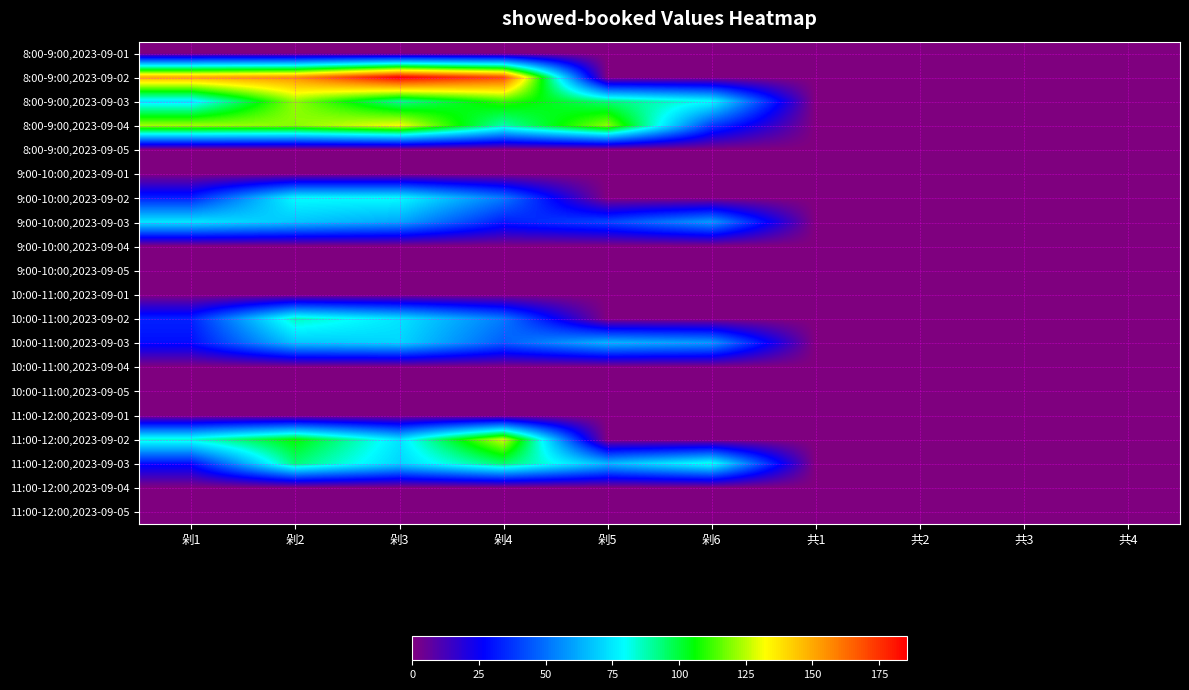

Reading right to left, transcribe all the data shown in this chart.

8:00-9:00,2023-09-01: 共4=0.0	共3=0.0	共2=0.0	共1=0.0	剁6=0.0	剁5=0.0	剁4=0.0	剁3=0.0	剁2=0.0	剁1=0.0
8:00-9:00,2023-09-02: 共4=0.0	共3=0.0	共2=0.0	共1=0.0	剁6=0.0	剁5=0.0	剁4=169.0	剁3=185.6	剁2=155.0	剁1=150.2
8:00-9:00,2023-09-03: 共4=0.0	共3=0.0	共2=0.0	共1=0.0	剁6=80.1	剁5=93.6	剁4=111.1	剁3=91.3	剁2=120.8	剁1=74.9
8:00-9:00,2023-09-04: 共4=0.0	共3=0.0	共2=0.0	共1=0.0	剁6=39.5	剁5=120.2	剁4=88.4	剁3=131.4	剁2=120.2	剁1=122.6
8:00-9:00,2023-09-05: 共4=0.0	共3=0.0	共2=0.0	共1=0.0	剁6=0.0	剁5=0.0	剁4=0.0	剁3=0.0	剁2=0.0	剁1=0.0
9:00-10:00,2023-09-01: 共4=0.0	共3=0.0	共2=0.0	共1=0.0	剁6=0.0	剁5=0.0	剁4=0.0	剁3=0.0	剁2=0.0	剁1=0.0
9:00-10:00,2023-09-02: 共4=0.0	共3=0.0	共2=0.0	共1=0.0	剁6=0.0	剁5=0.0	剁4=52.4	剁3=79.5	剁2=79.5	剁1=33.6
9:00-10:00,2023-09-03: 共4=0.0	共3=0.0	共2=0.0	共1=0.0	剁6=59.6	剁5=41.7	剁4=32.5	剁3=61.2	剁2=67.8	剁1=75.0
9:00-10:00,2023-09-04: 共4=0.0	共3=0.0	共2=0.0	共1=0.0	剁6=0.0	剁5=0.0	剁4=0.0	剁3=0.0	剁2=0.0	剁1=0.0
9:00-10:00,2023-09-05: 共4=0.0	共3=0.0	共2=0.0	共1=0.0	剁6=0.0	剁5=0.0	剁4=0.0	剁3=0.0	剁2=0.0	剁1=0.0
10:00-11:00,2023-09-01: 共4=0.0	共3=0.0	共2=0.0	共1=0.0	剁6=0.0	剁5=0.0	剁4=0.0	剁3=0.0	剁2=0.0	剁1=0.0
10:00-11:00,2023-09-02: 共4=0.0	共3=0.0	共2=0.0	共1=0.0	剁6=0.0	剁5=0.0	剁4=52.4	剁3=74.4	剁2=86.5	剁1=33.6
10:00-11:00,2023-09-03: 共4=0.0	共3=0.0	共2=0.0	共1=0.0	剁6=59.6	剁5=65.3	剁4=46.2	剁3=71.2	剁2=67.8	剁1=29.5
10:00-11:00,2023-09-04: 共4=0.0	共3=0.0	共2=0.0	共1=0.0	剁6=0.0	剁5=0.0	剁4=0.0	剁3=0.0	剁2=0.0	剁1=0.0
10:00-11:00,2023-09-05: 共4=0.0	共3=0.0	共2=0.0	共1=0.0	剁6=0.0	剁5=0.0	剁4=0.0	剁3=0.0	剁2=0.0	剁1=0.0
11:00-12:00,2023-09-01: 共4=0.0	共3=0.0	共2=0.0	共1=0.0	剁6=0.0	剁5=0.0	剁4=0.0	剁3=0.0	剁2=0.0	剁1=0.0
11:00-12:00,2023-09-02: 共4=0.0	共3=0.0	共2=0.0	共1=0.0	剁6=0.0	剁5=0.0	剁4=127.1	剁3=74.4	剁2=105.8	剁1=83.9
11:00-12:00,2023-09-03: 共4=0.0	共3=0.0	共2=0.0	共1=0.0	剁6=82.5	剁5=65.3	剁4=94.7	剁3=71.2	剁2=93.6	剁1=29.5
11:00-12:00,2023-09-04: 共4=0.0	共3=0.0	共2=0.0	共1=0.0	剁6=0.0	剁5=0.0	剁4=0.0	剁3=0.0	剁2=0.0	剁1=0.0
11:00-12:00,2023-09-05: 共4=0.0	共3=0.0	共2=0.0	共1=0.0	剁6=0.0	剁5=0.0	剁4=0.0	剁3=0.0	剁2=0.0	剁1=0.0